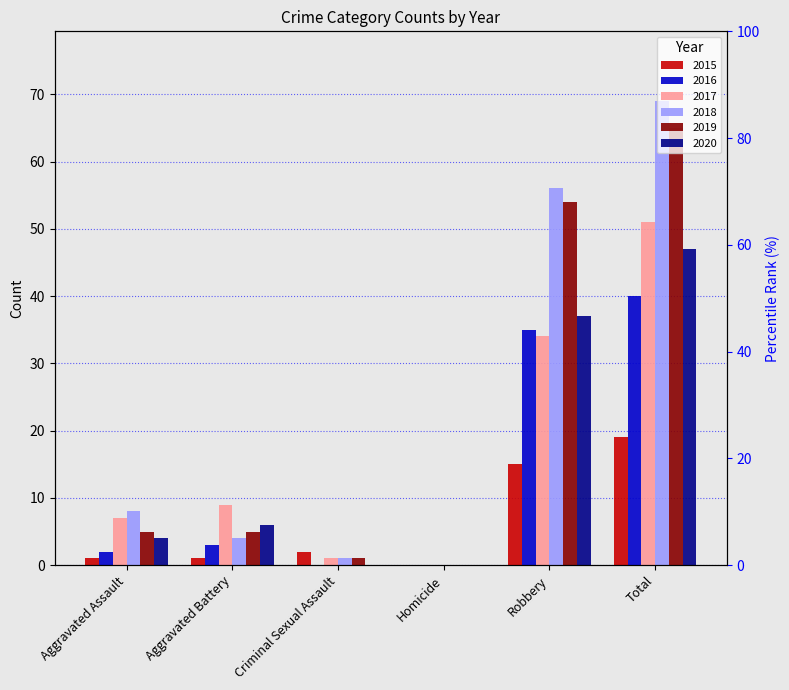

Rank the series at Aggravated Battery from highest to lowest value.

2017, 2020, 2019, 2018, 2016, 2015